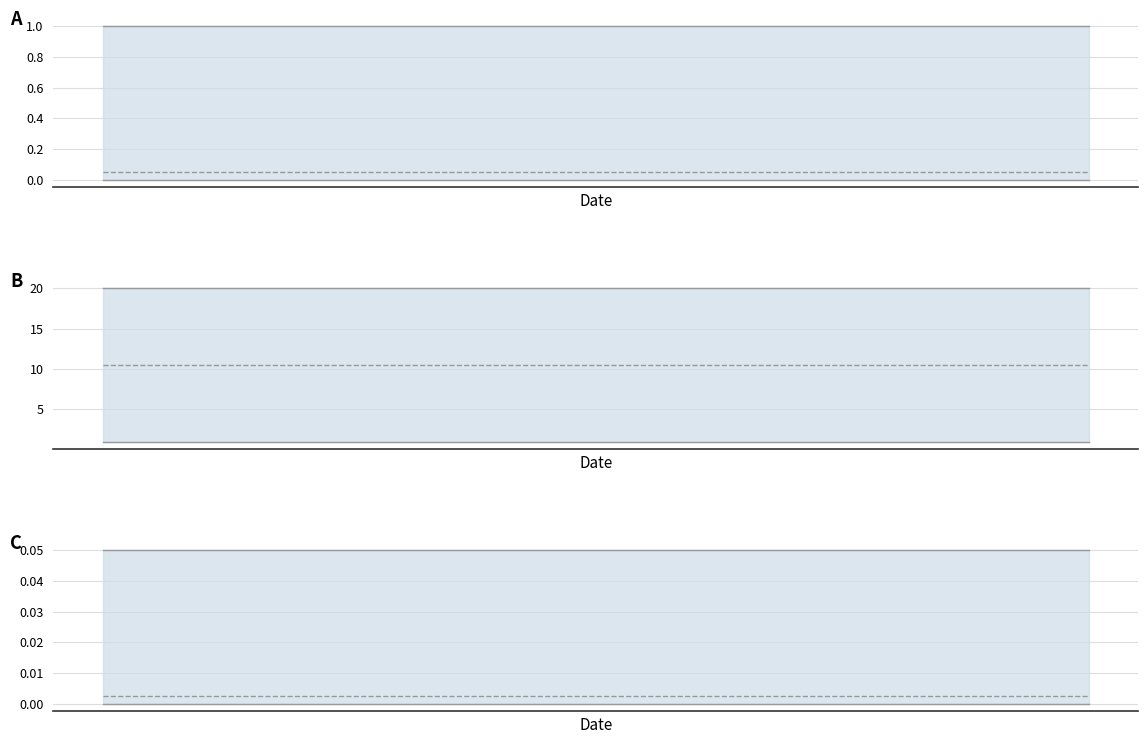

True or false: upper and lower intersect in this chart.

False